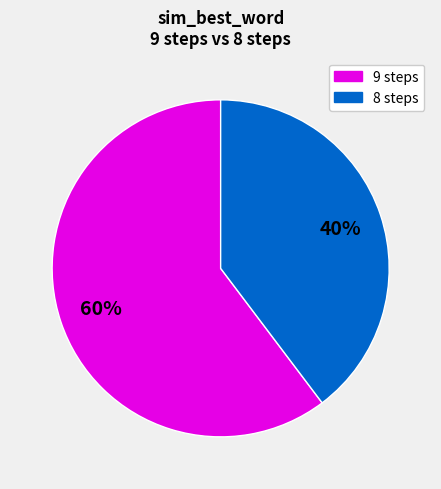

How many segments does this pie chart have?

2